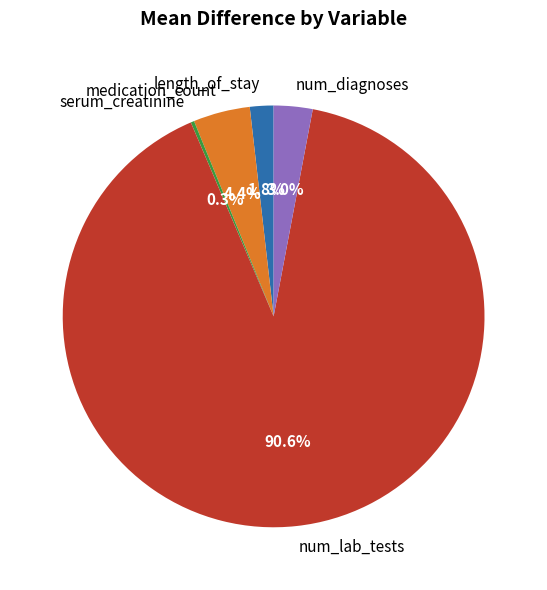

What is the ratio of the value at length_of_stay to the value at medication_count?

0.4